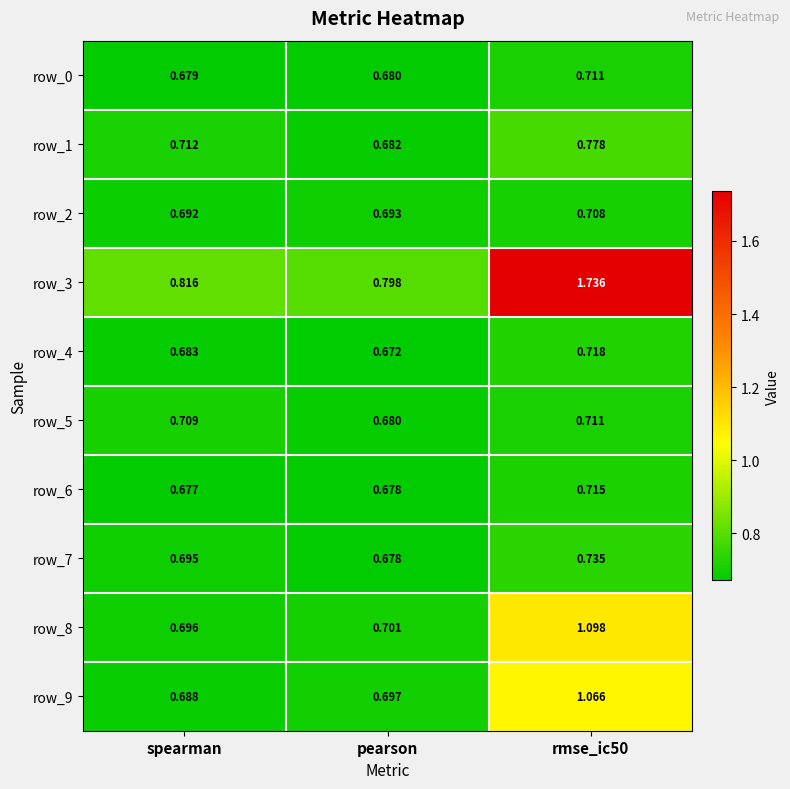

True or false: row_3 has a value of 3.1 at rmse_ic50.

False